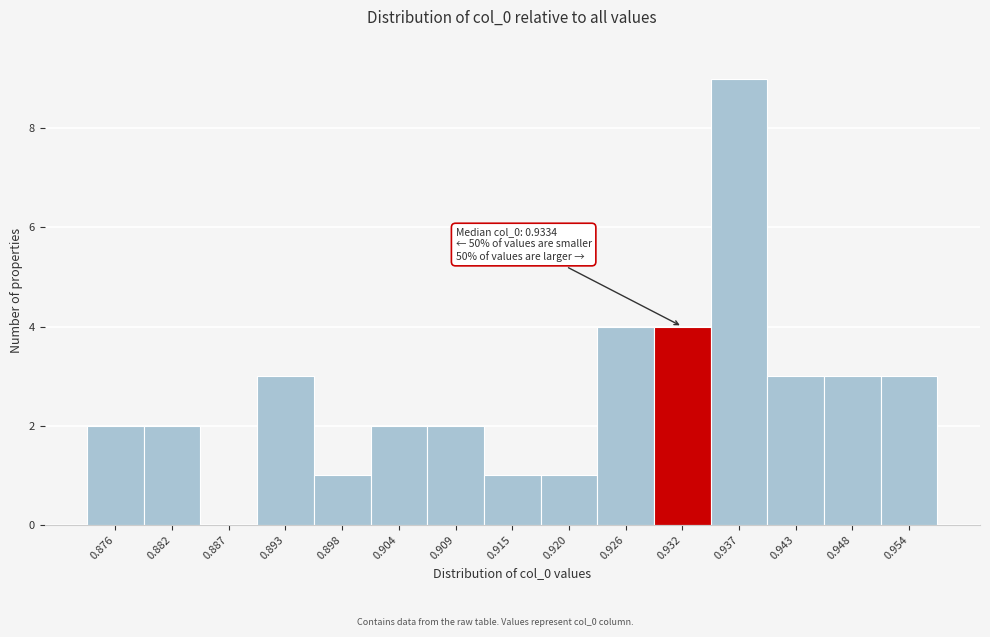

Reading right to left, list all the values displayed in this chart.

0.954=3	0.948=3	0.943=3	0.937=9	0.932=4	0.926=4	0.920=1	0.915=1	0.909=2	0.904=2	0.898=1	0.893=3	0.887=0	0.882=2	0.876=2